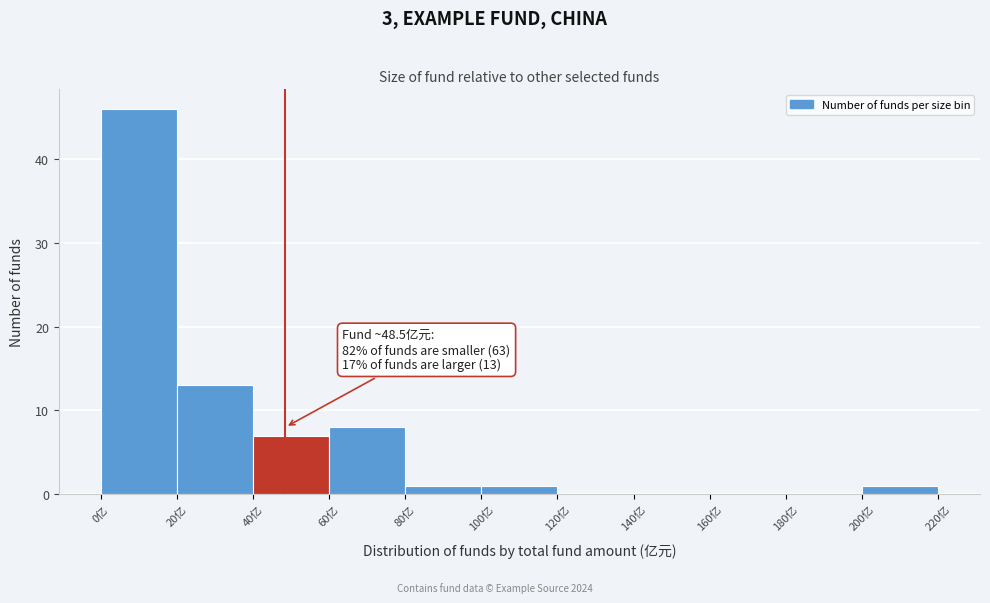

Over which range of the x-axis is the bar tallest?

0 to 20